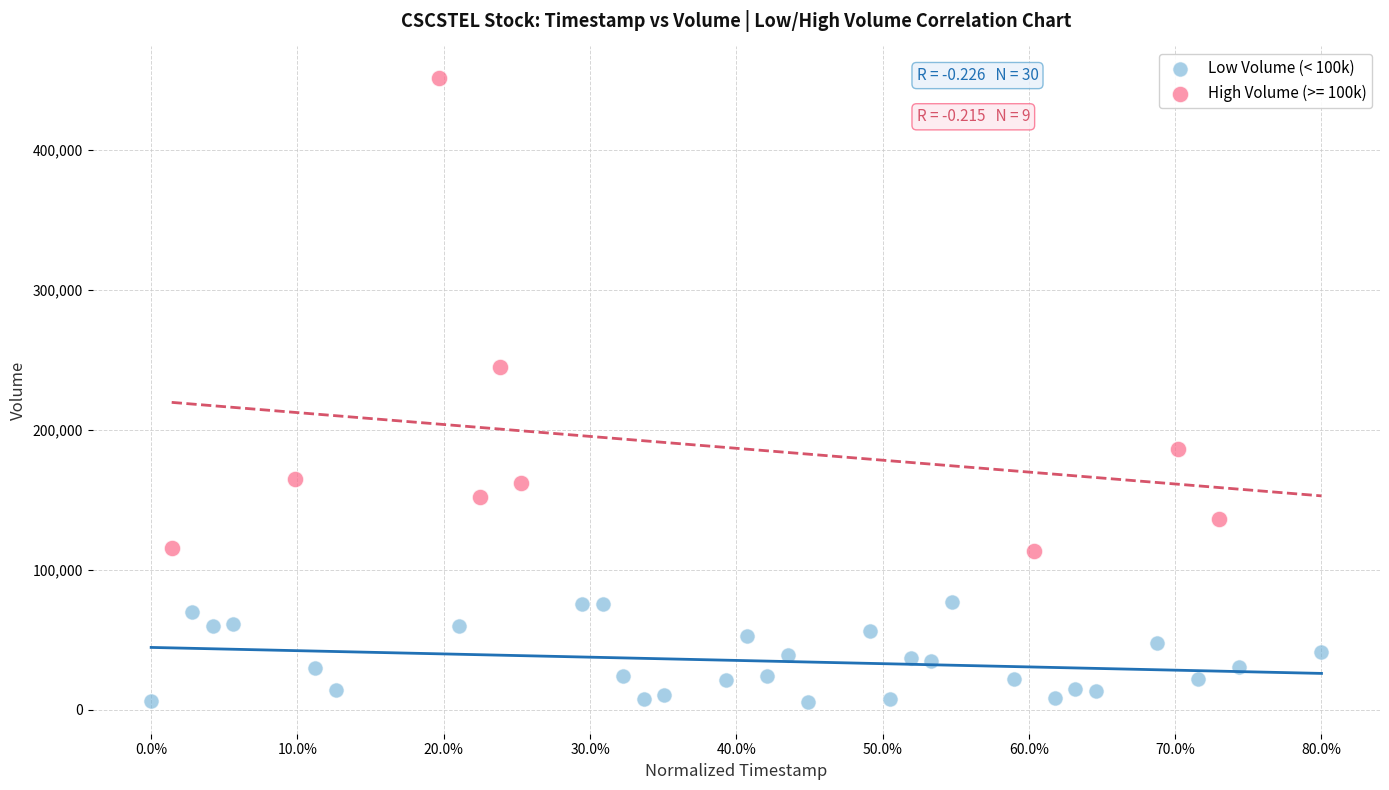

Which series reaches the minimum Y coordinate?

Low Volume (< 100k)